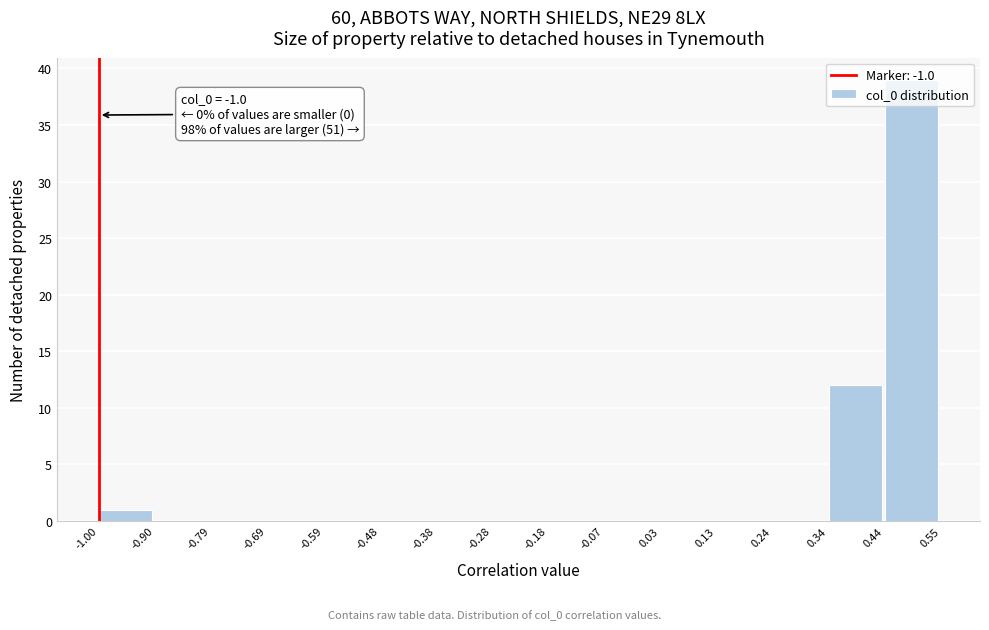

Which range on the x-axis has the tallest bar?

0.44 to 0.55